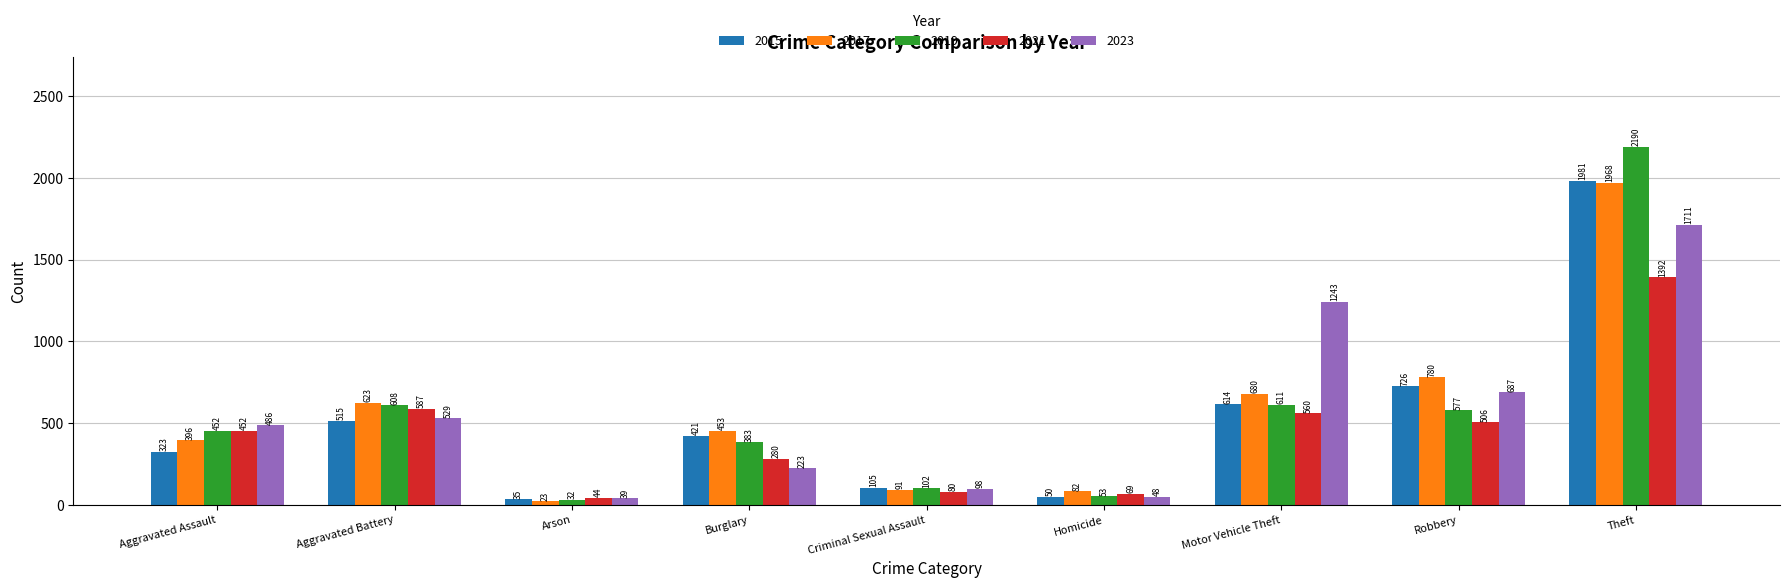

Is the value of 2015 at Aggravated Assault greater than the value of 2023 at Burglary?

Yes